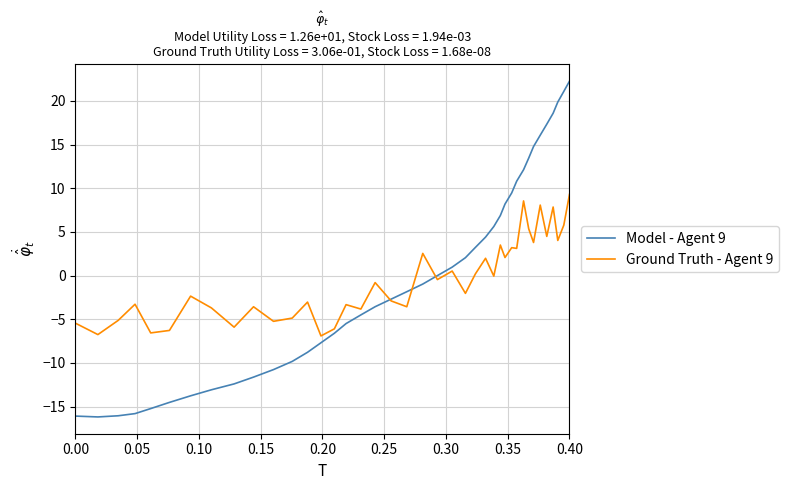

Which series has the largest range (max minus min)?

Model - Agent 9